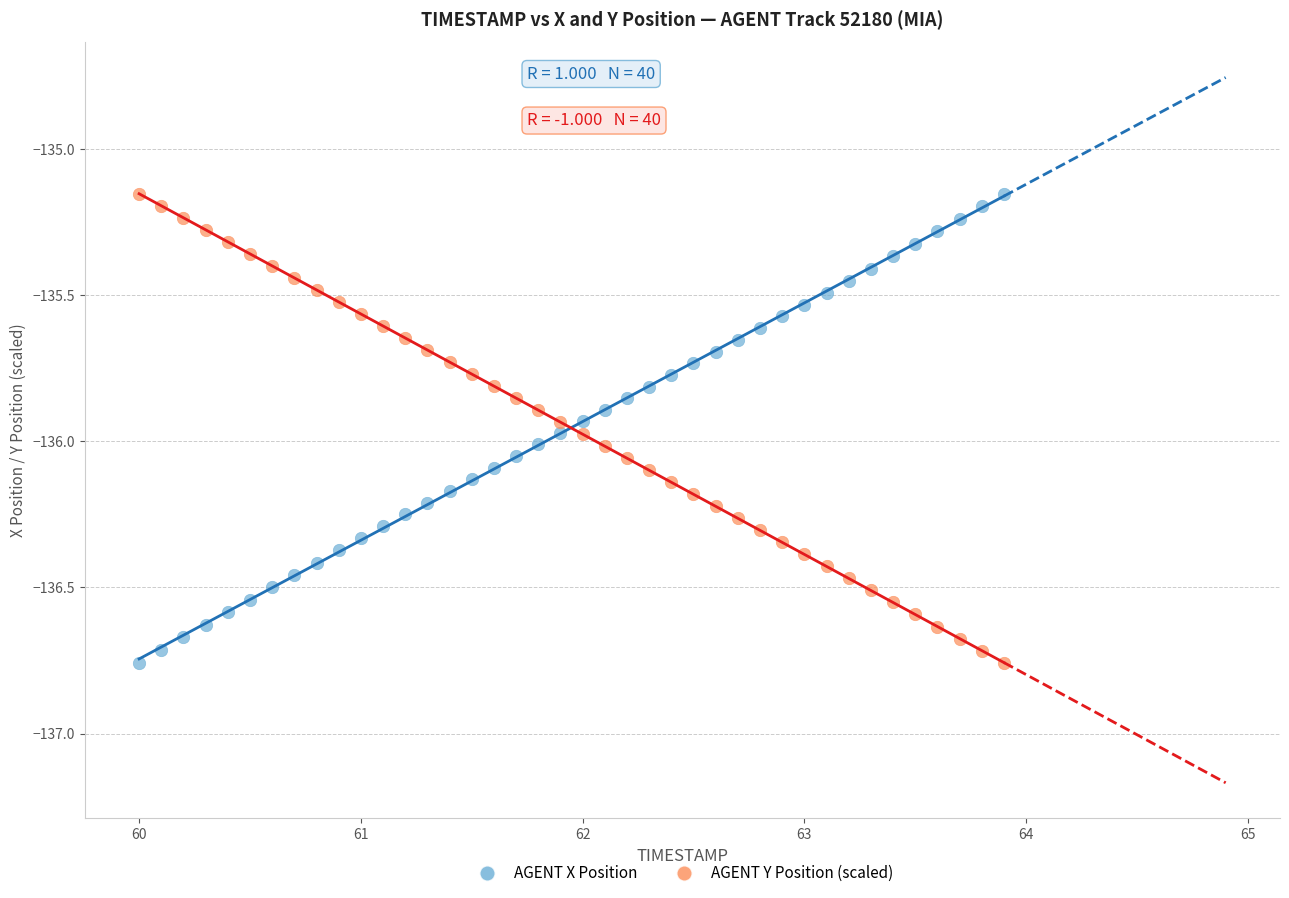

Across all data points, what is the range of Y values (max minus min)?

1.6